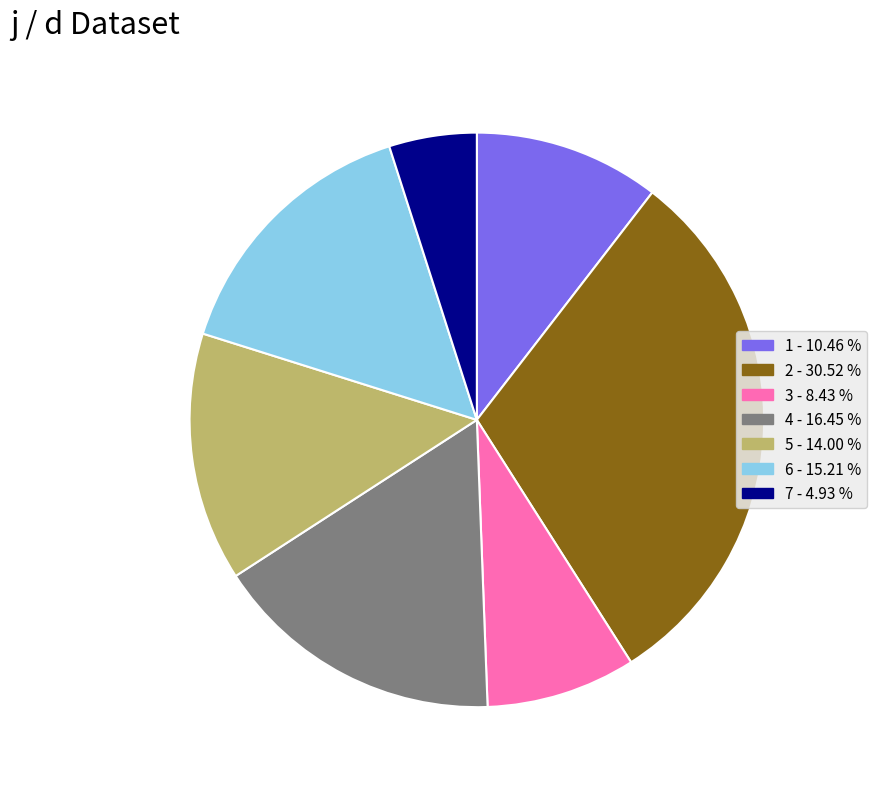

Is it true that 5 is 2% of the pie?

False